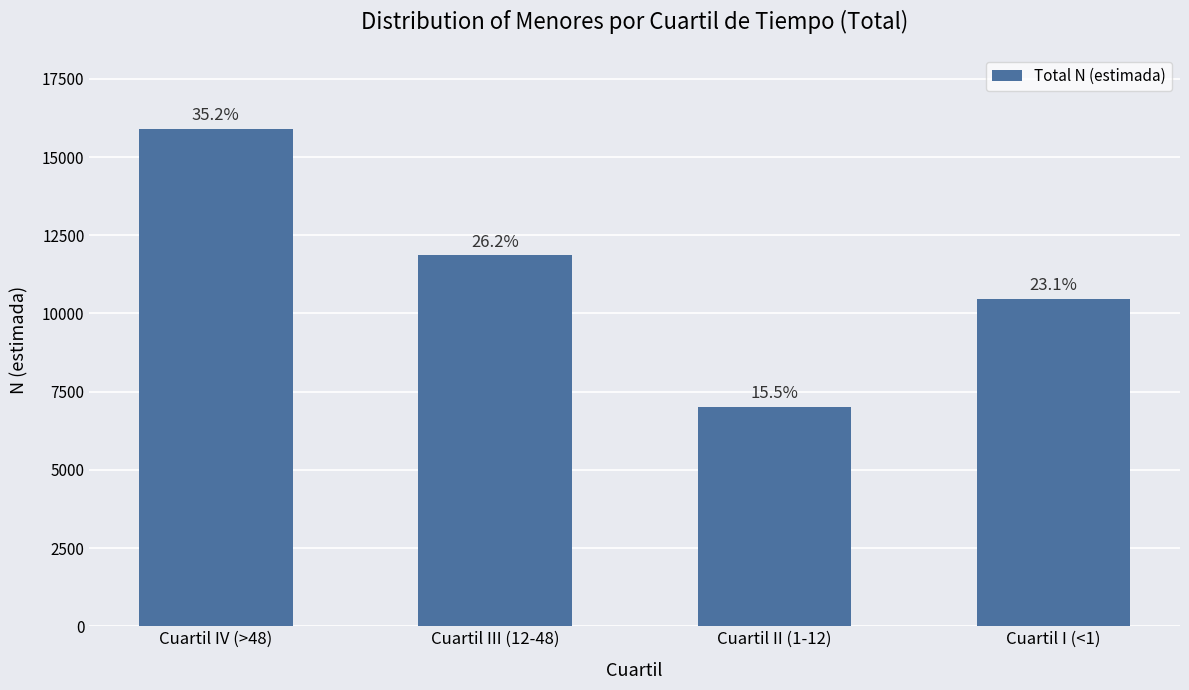

At which label does the data first exceed 11855?

Cuartil IV (>48)